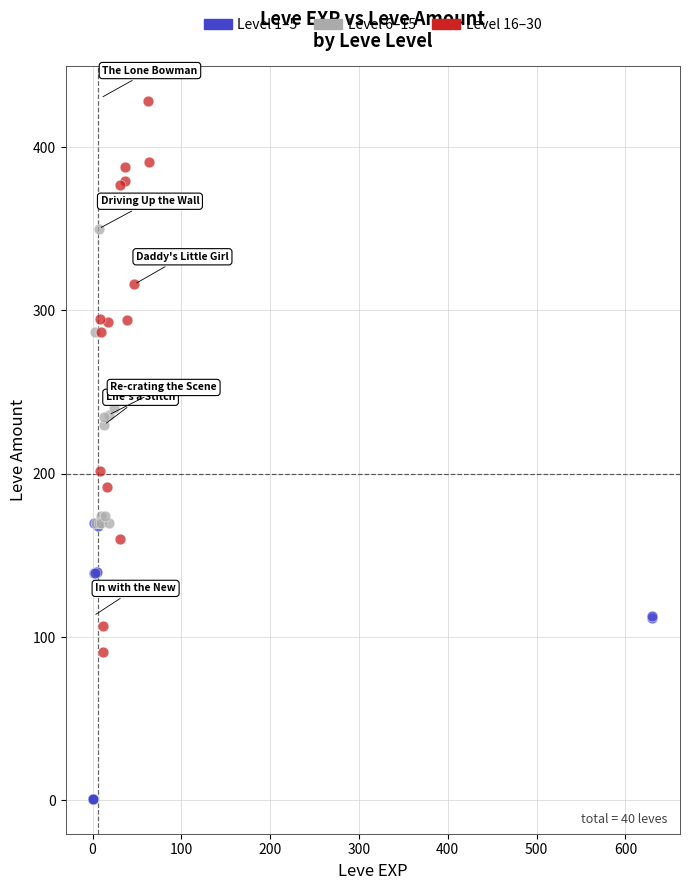

Which series contains the lowest Y value?

Level 1–5